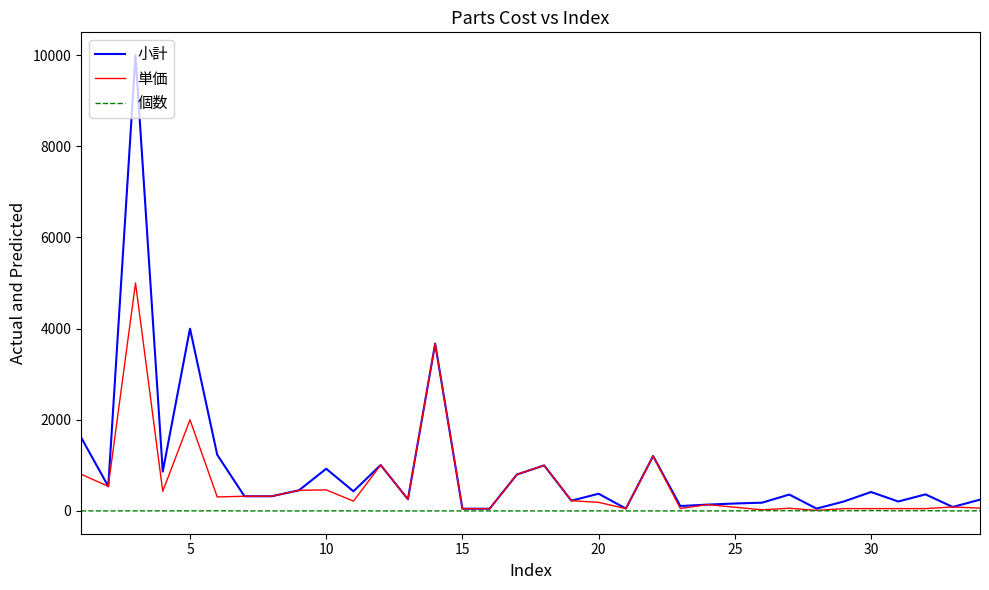

What is the difference between the second highest and second lowest values in the 個数 series?

6